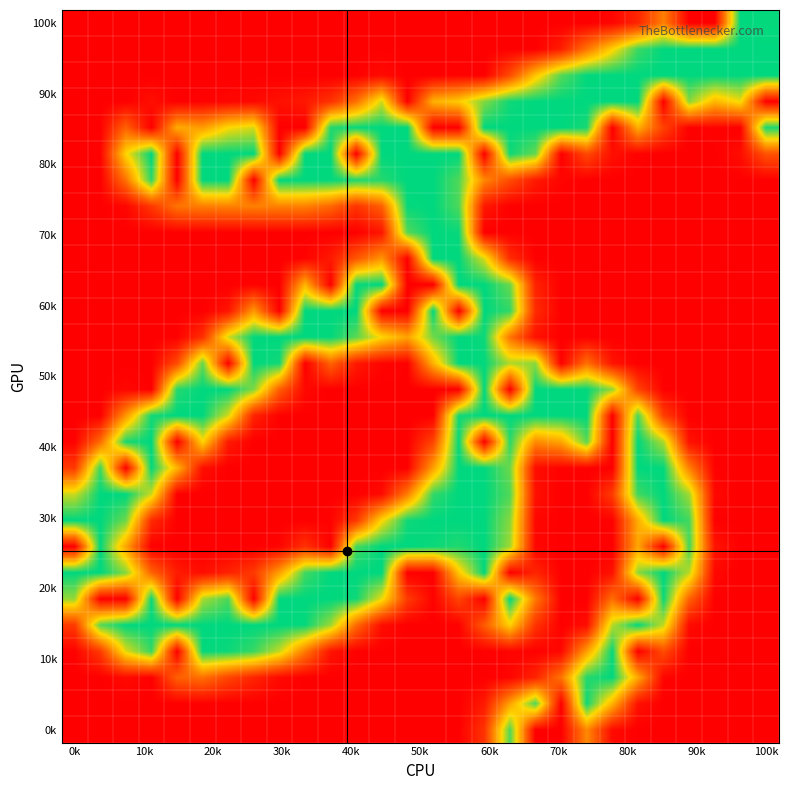

At which category does the chart reach its peak across all series?

26